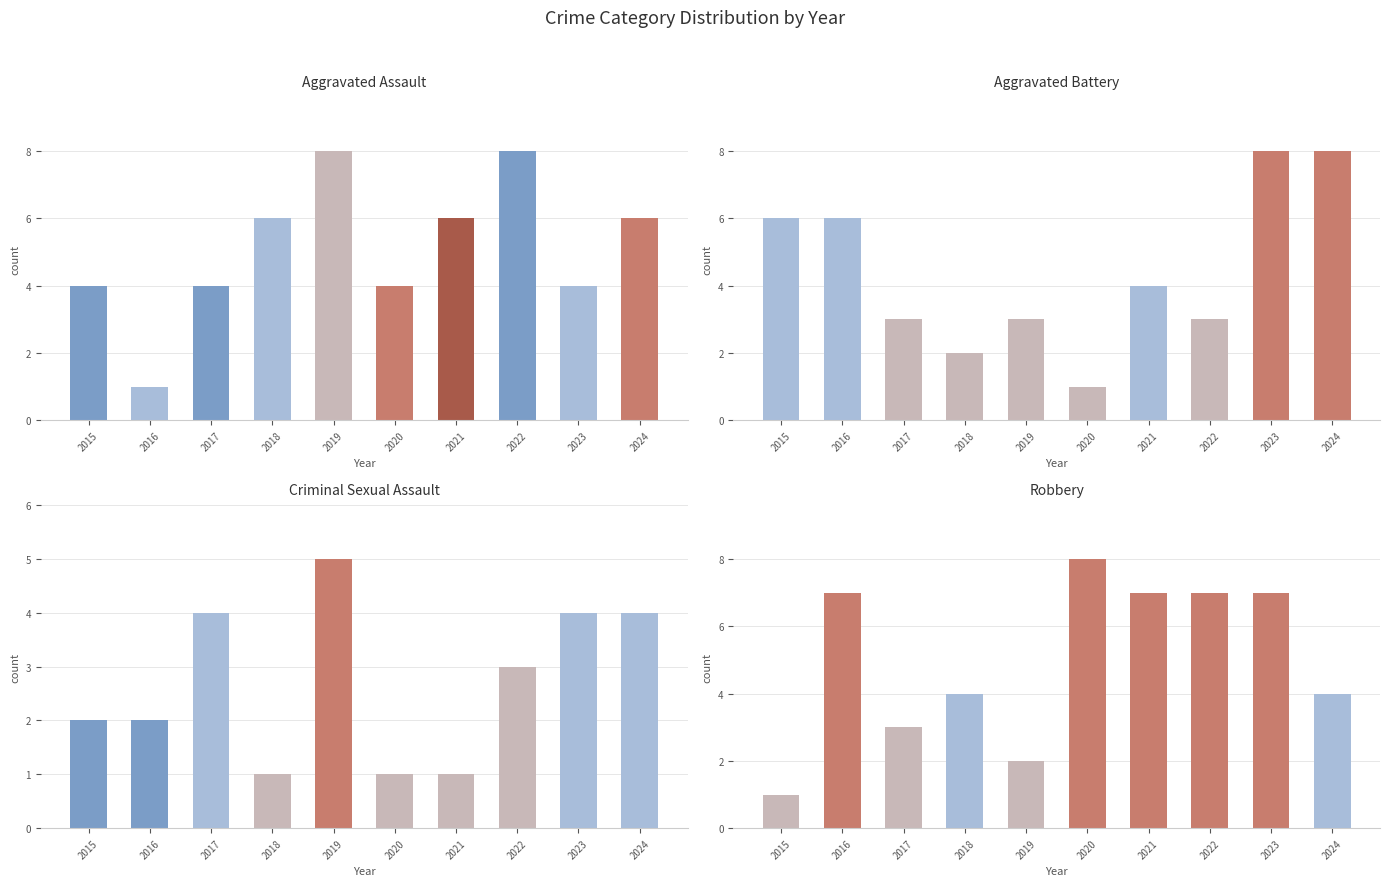

At which label is Criminal Sexual Assault closest to 3?

2022